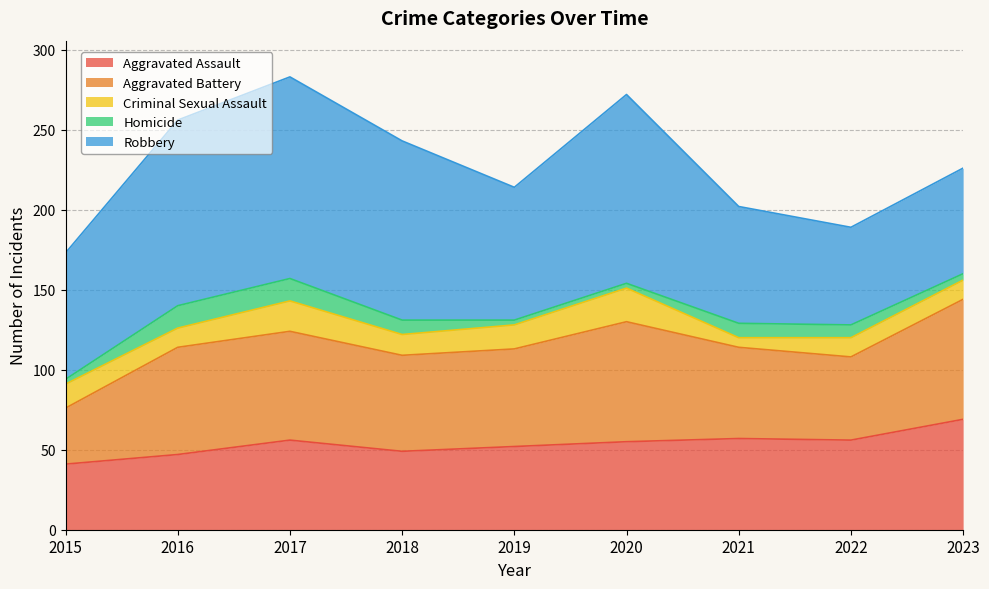

At which category is the sum across all series the highest?

2017